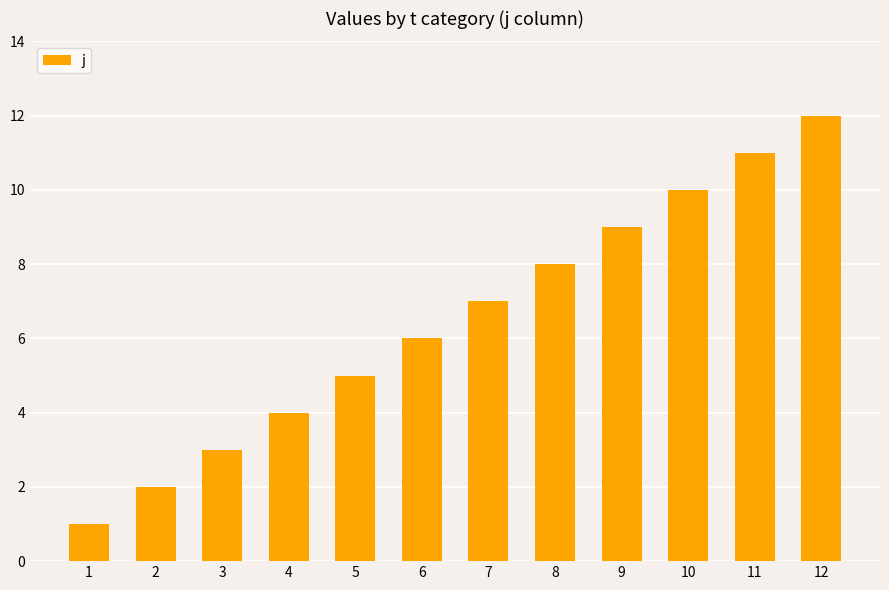

How many distinct data groups are displayed?

1